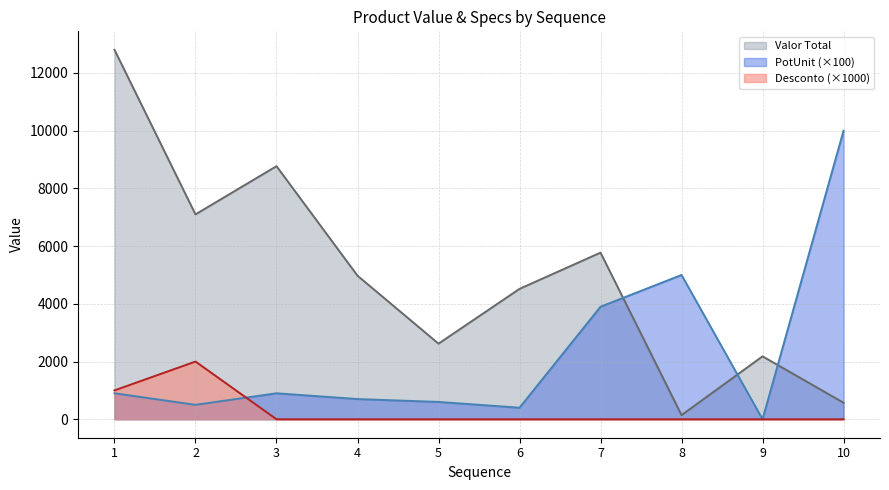

True or false: Valor Total has more than 1 points higher than both neighbors.

True